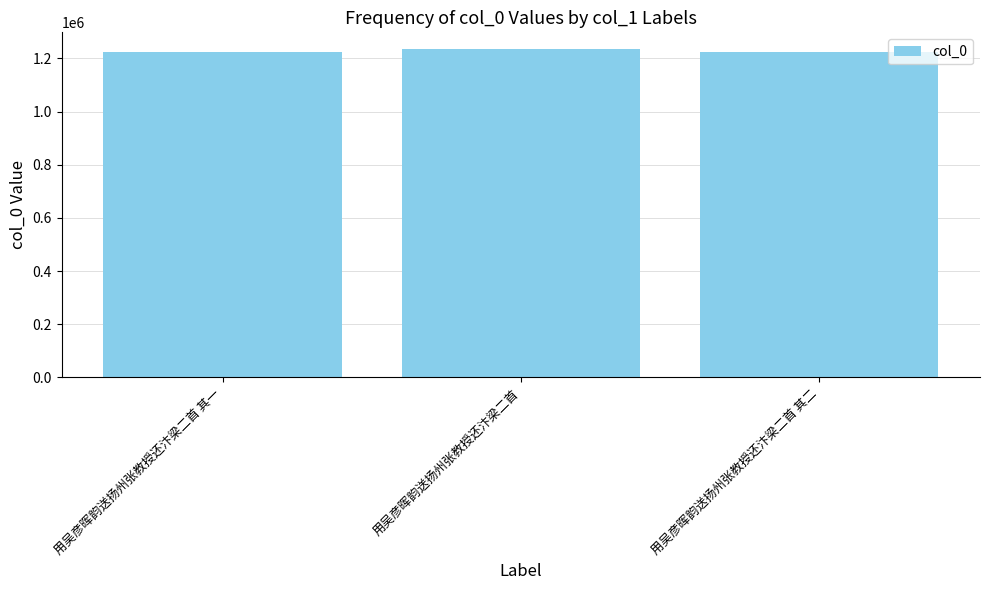

What value does the data have at 用吴彦晖韵送扬州张教授还汴梁二首 其二?

1224857